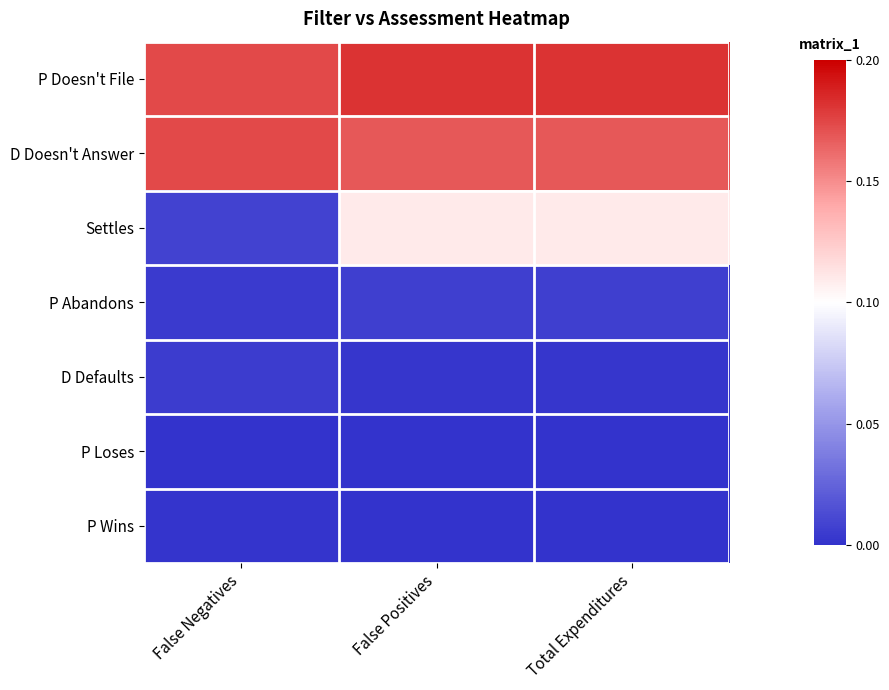

What is the total value across all series at False Positives?

0.5